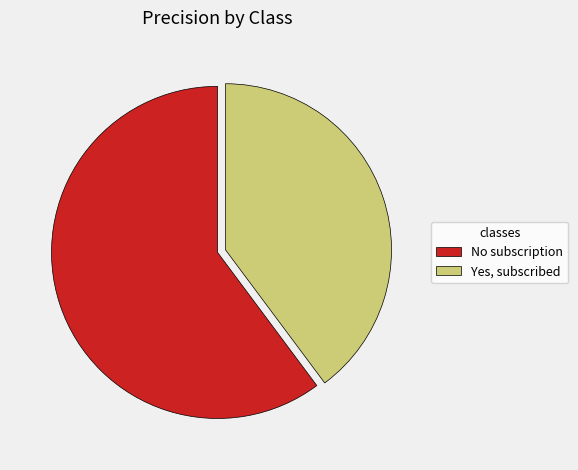

Does any single category account for the majority?

Yes